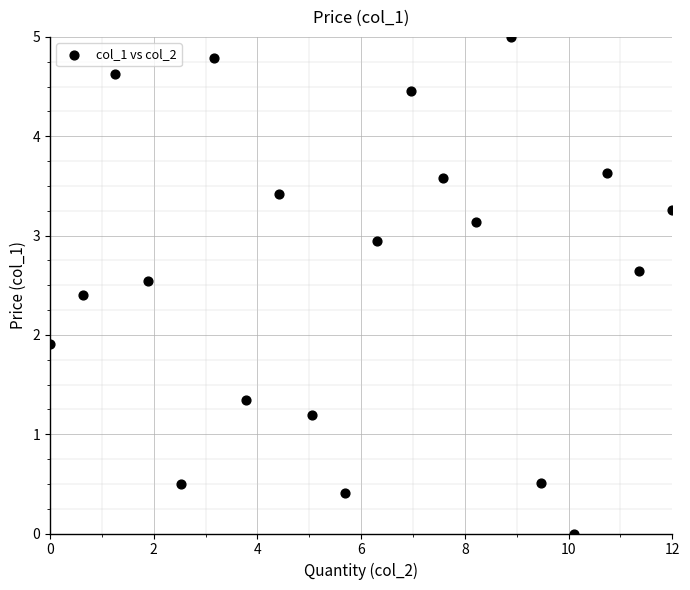

What is the range of X values (max minus min)?

12.0